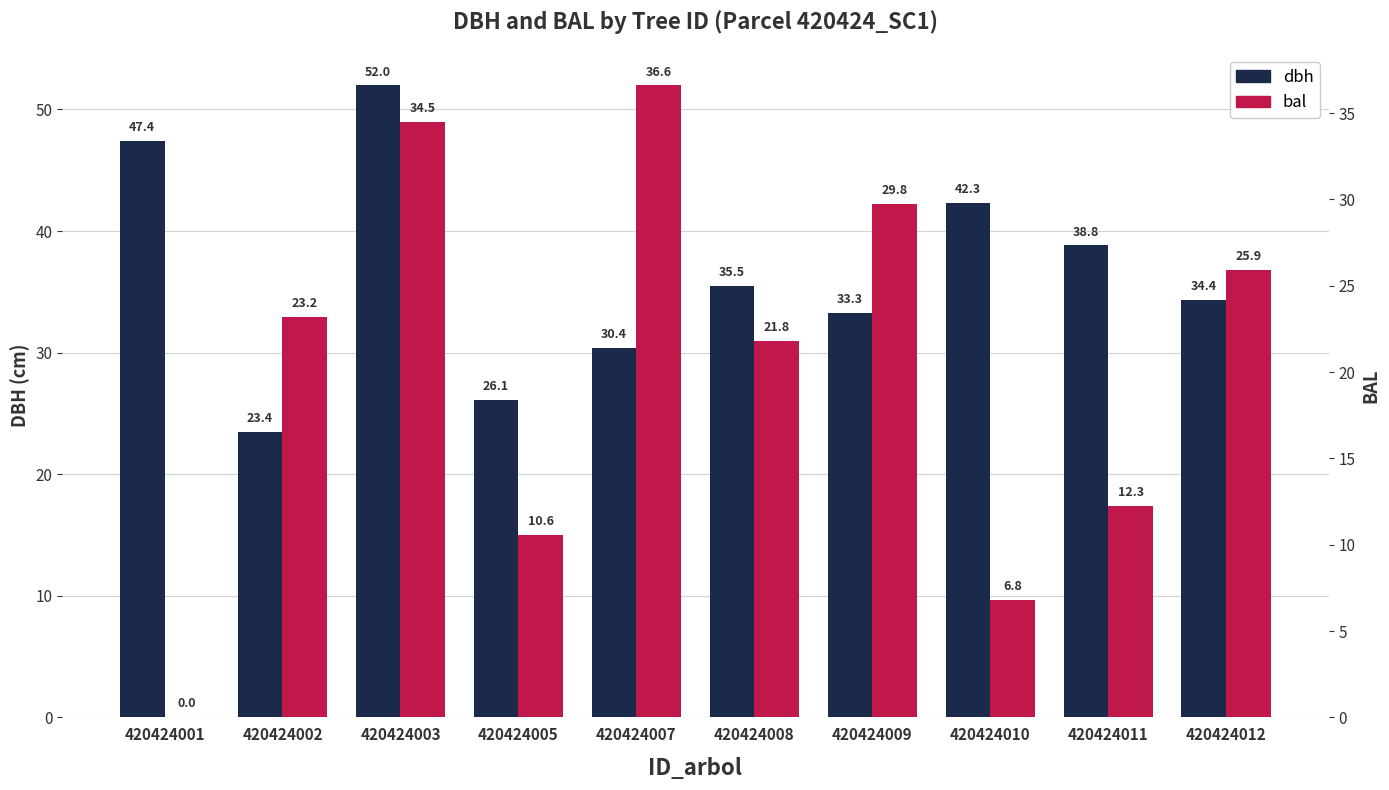

List the labels in order of bal value, largest first.

420424007, 420424003, 420424009, 420424012, 420424002, 420424008, 420424011, 420424005, 420424010, 420424001